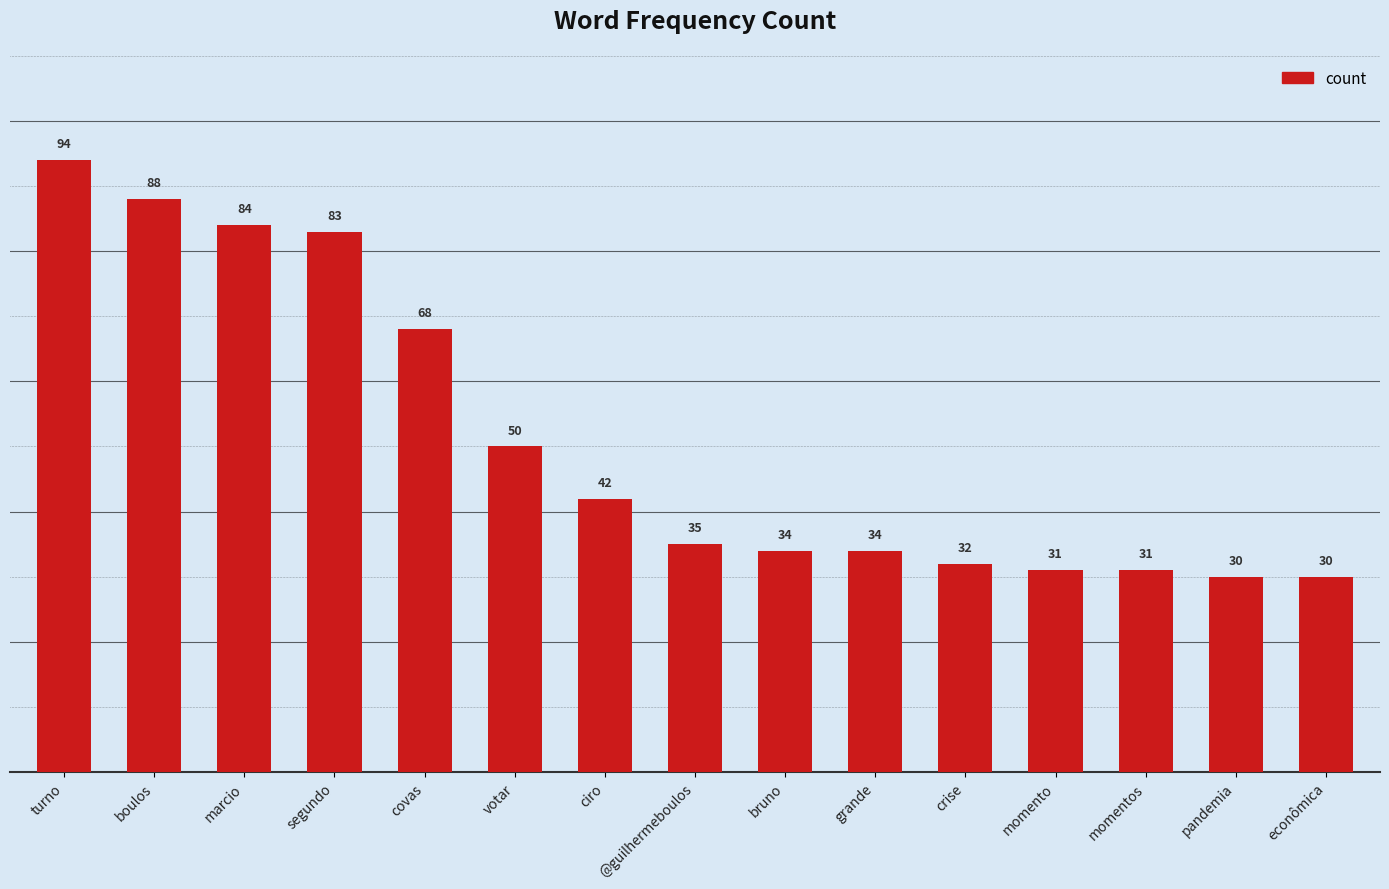

Between econômica and @guilhermeboulos, which is larger?

@guilhermeboulos